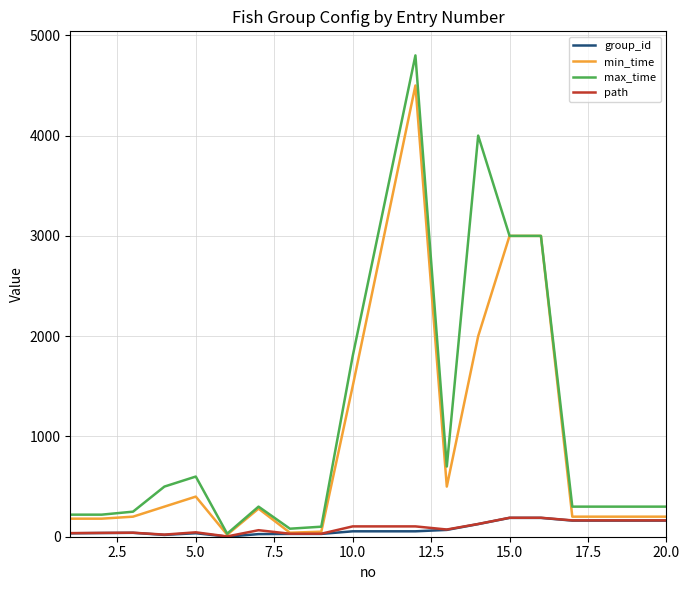

Which series has the largest total across all categories?

max_time